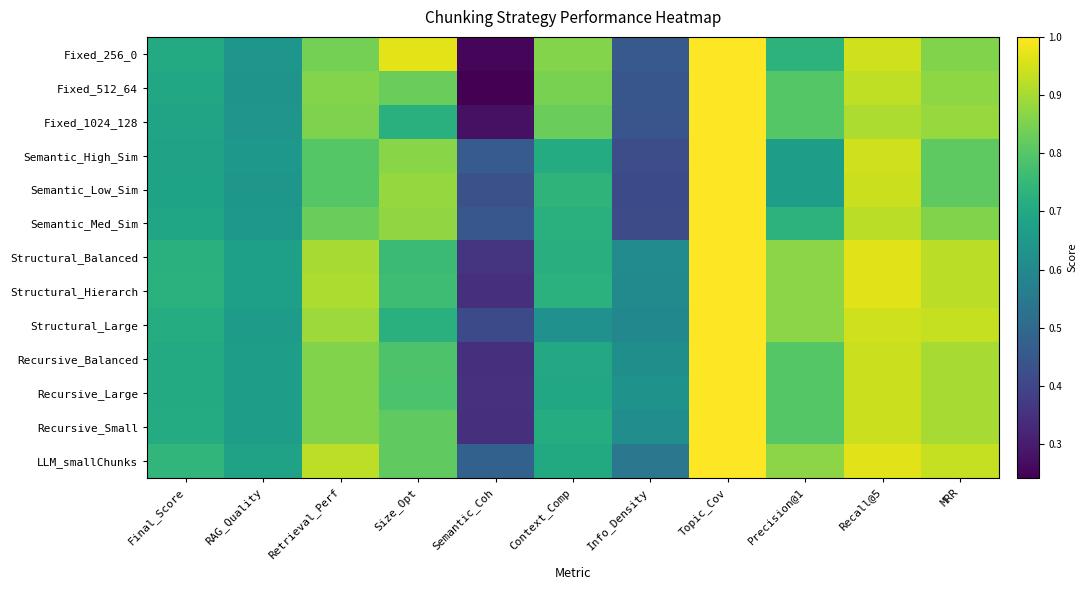

At which category is the sum across all series the highest?

Topic_Cov